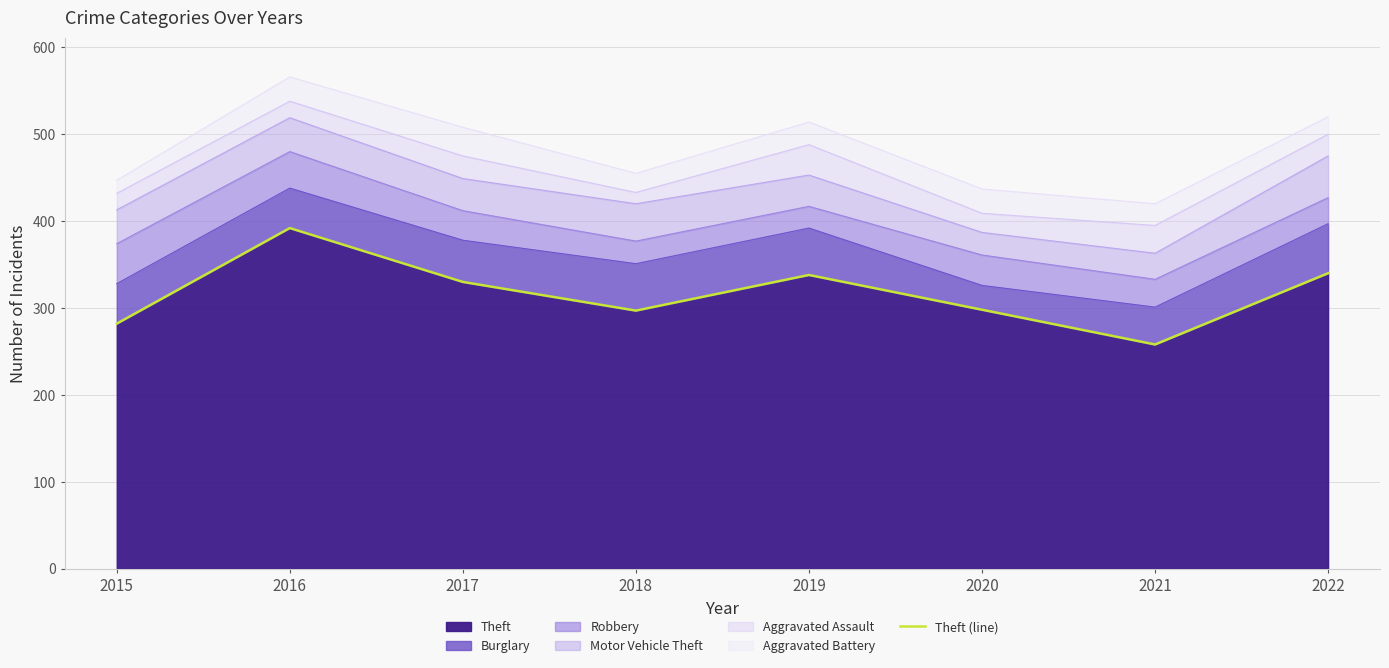

True or false: the data has more than 0 interior local peaks.

True